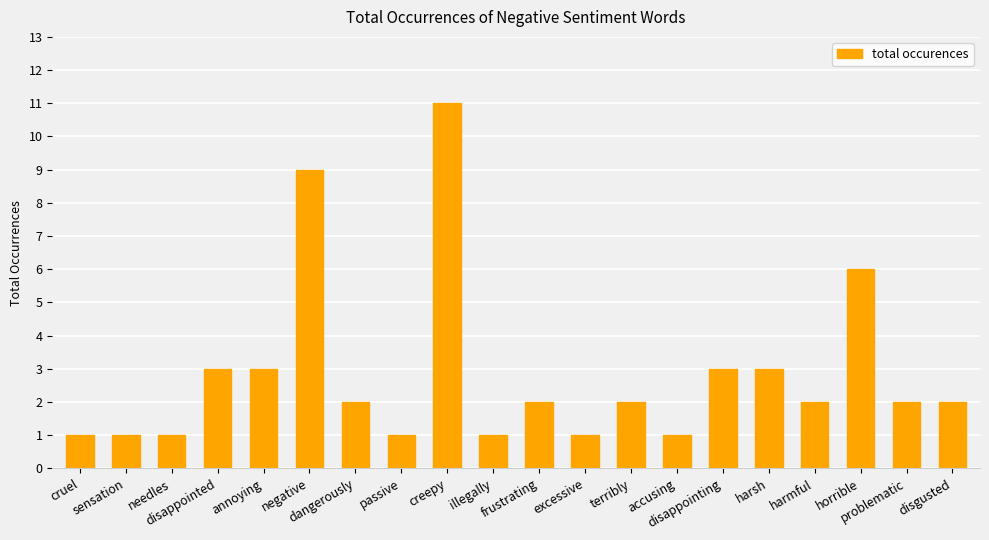

Reading right to left, list all the values displayed in this chart.

disgusted=2	problematic=2	horrible=6	harmful=2	harsh=3	disappointing=3	accusing=1	terribly=2	excessive=1	frustrating=2	illegally=1	creepy=11	passive=1	dangerously=2	negative=9	annoying=3	disappointed=3	needles=1	sensation=1	cruel=1